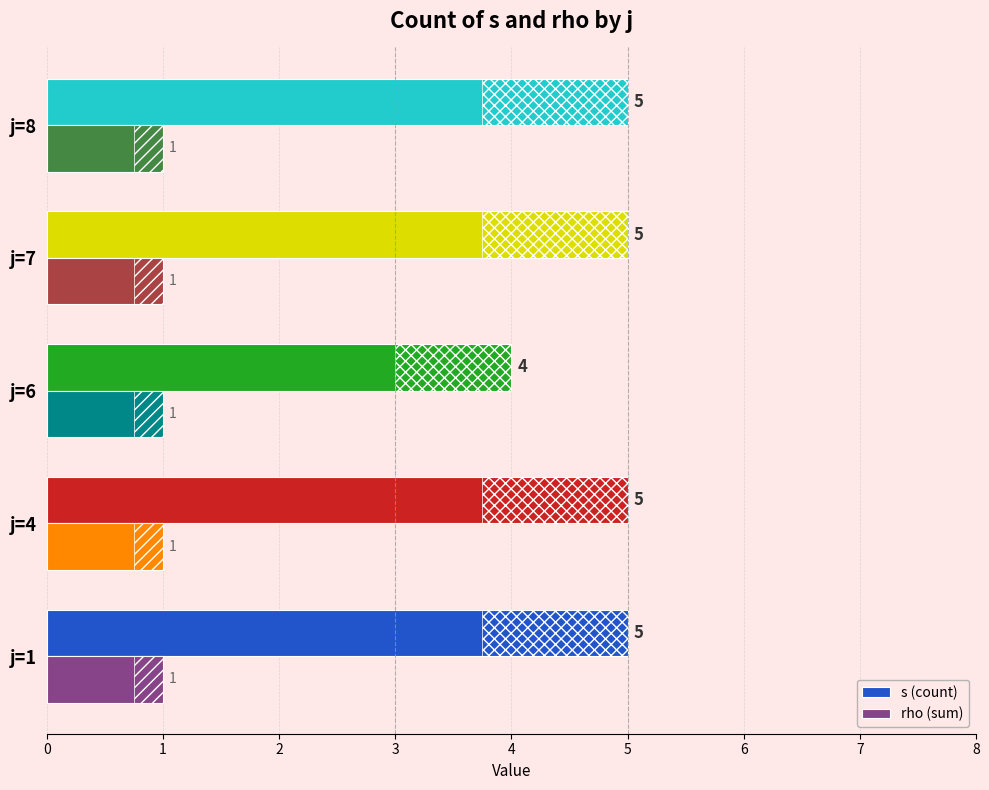

Does the chart contain any negative values?

No